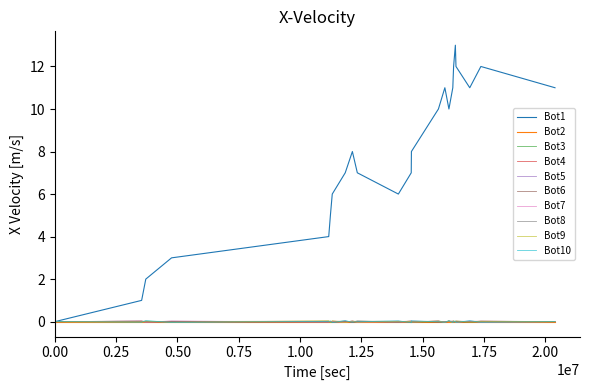

How many distinct data groups are displayed?

10